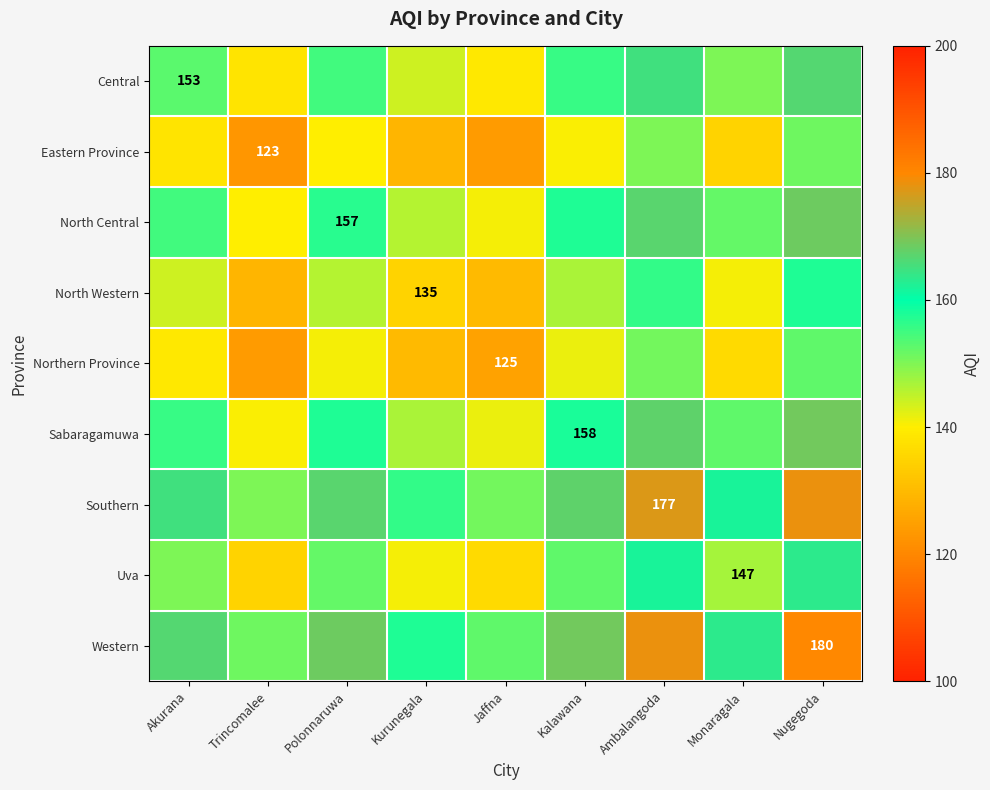

True or false: Western has a value of 168.5 at Polonnaruwa.

True